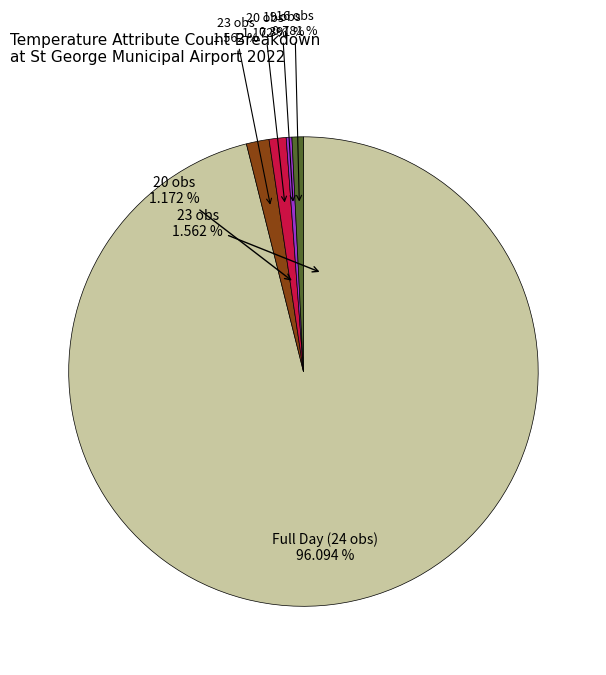

Which has a higher value, 23 or 24?

24